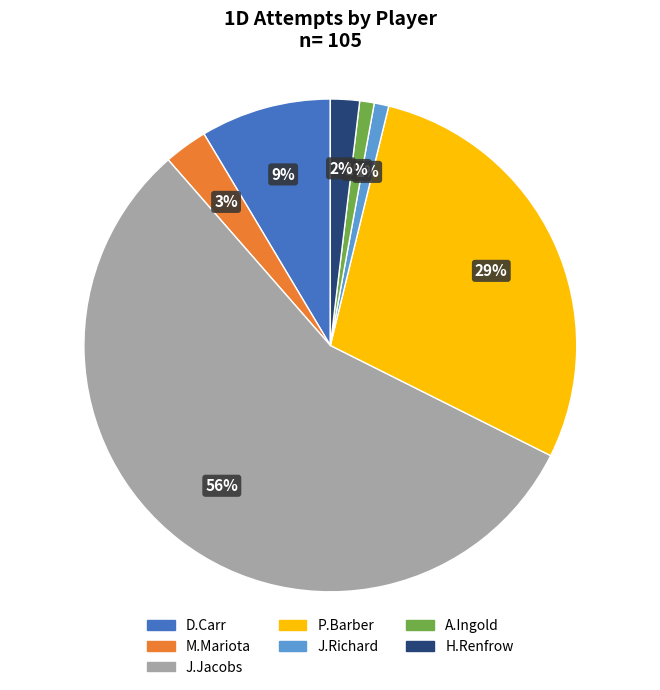

Which has a higher value, P.Barber or M.Mariota?

P.Barber